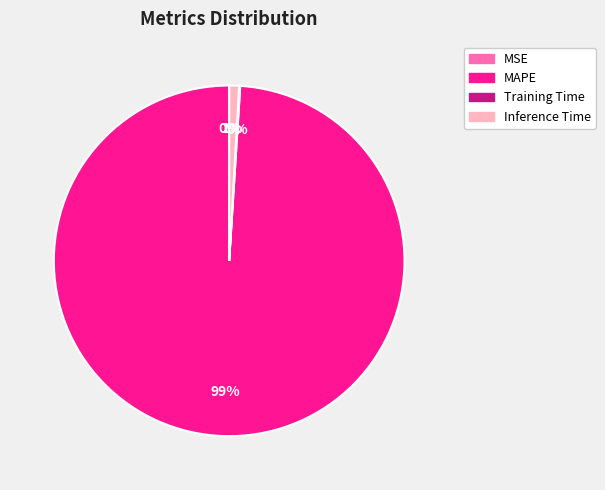

What is the largest slice in the pie chart?

MAPE